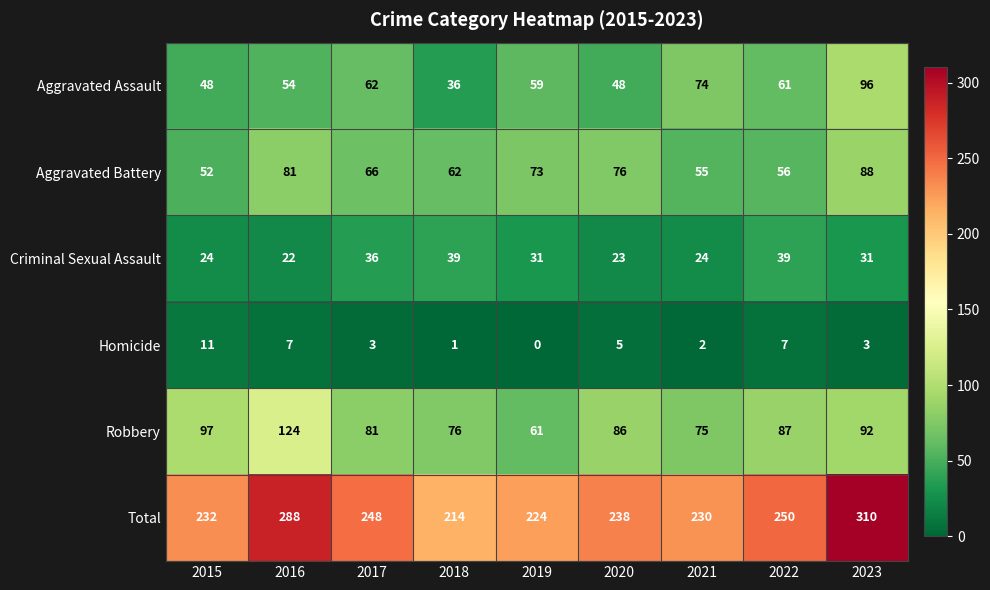

Count the number of data series in this chart.

6